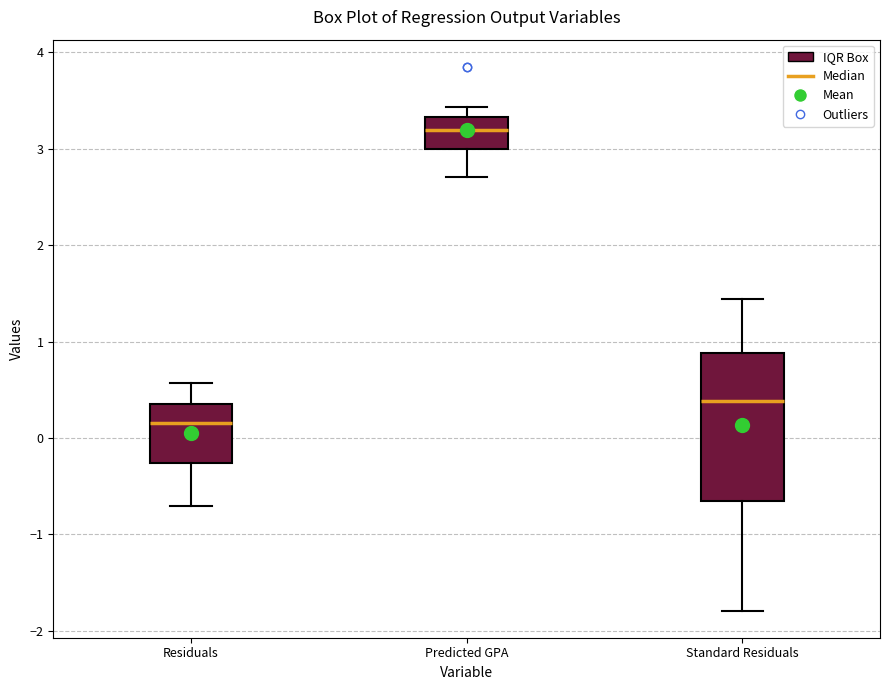

Which box has the lowest median line?

Residuals